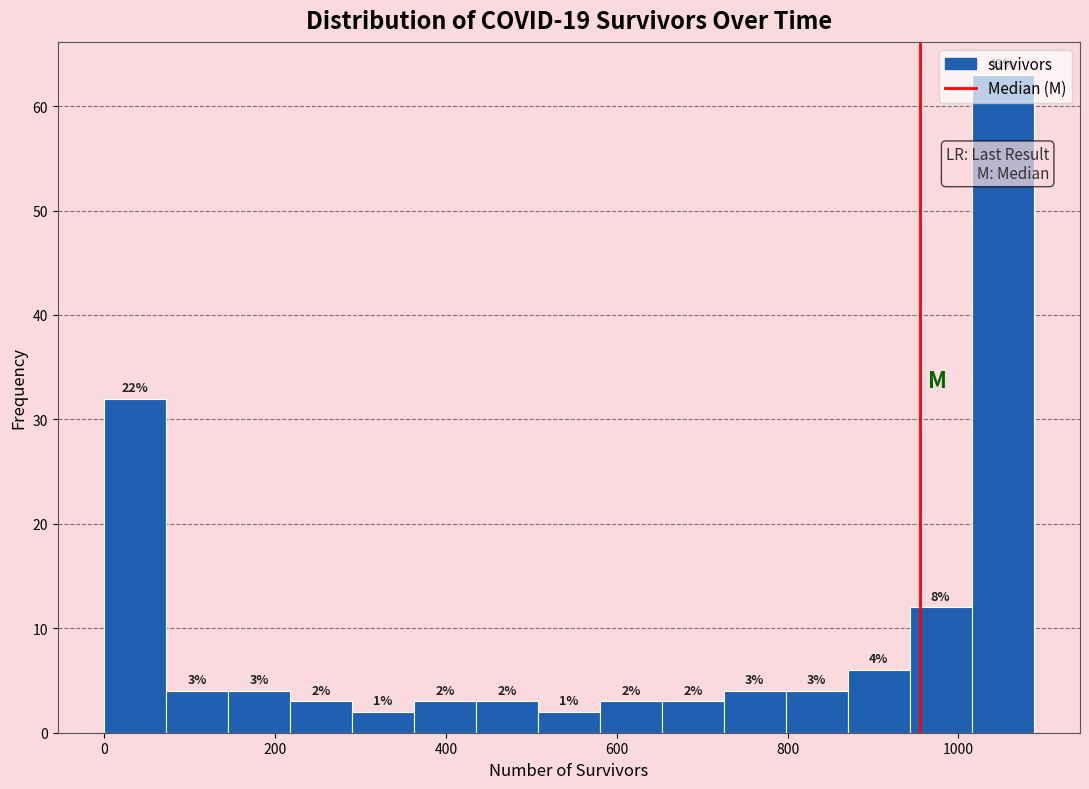

Read against the x-axis, roughly where is the centre of the tallest bar?

1060